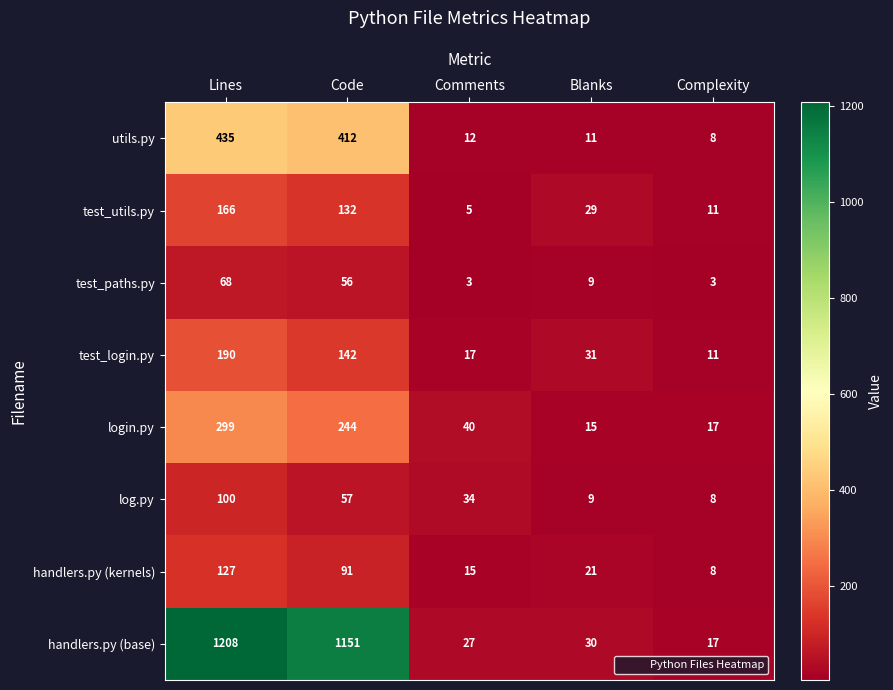

What is the difference between the highest and lowest values at Comments?

37